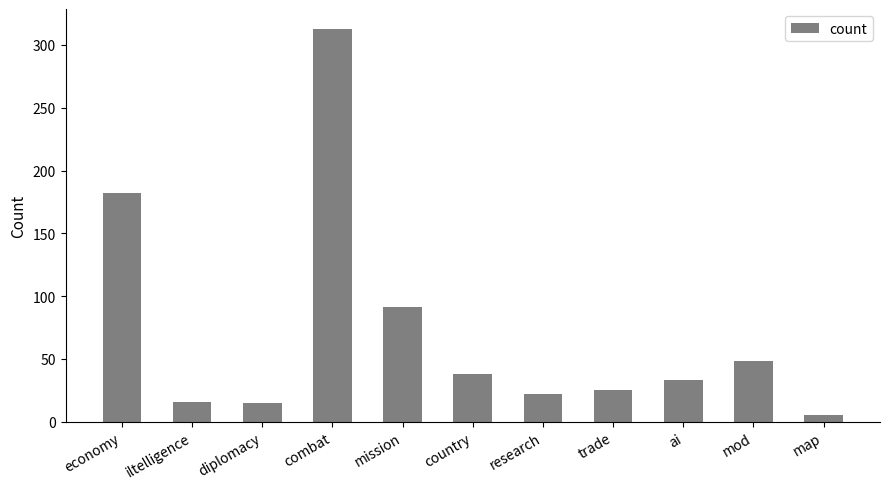

What is the label of the 4th bar from the right?

trade